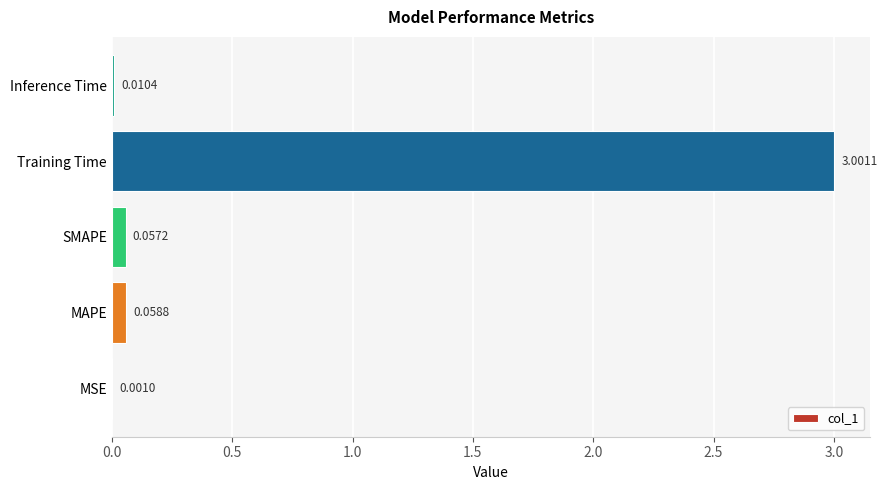

What is the sum of all values?

3.1